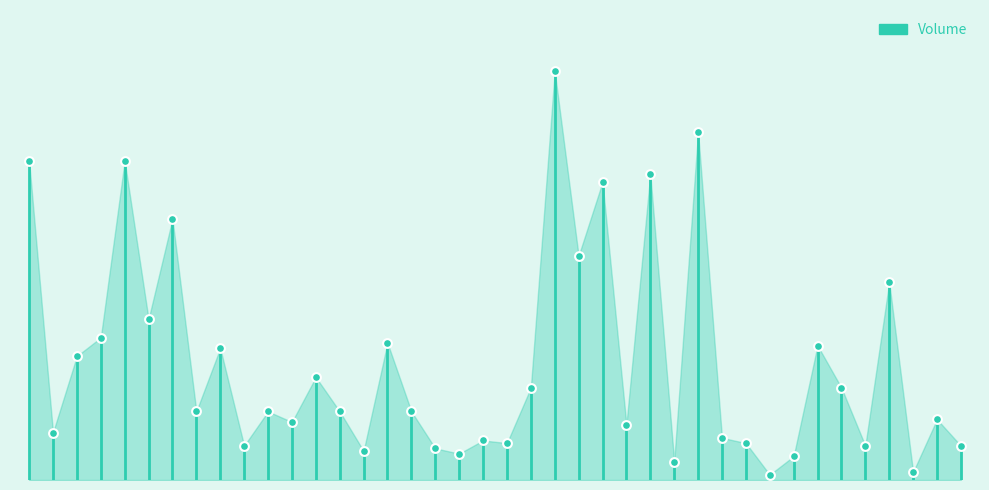

What is the ratio of the value at 2016-05-04 to the value at 2016-06-23?

9.3